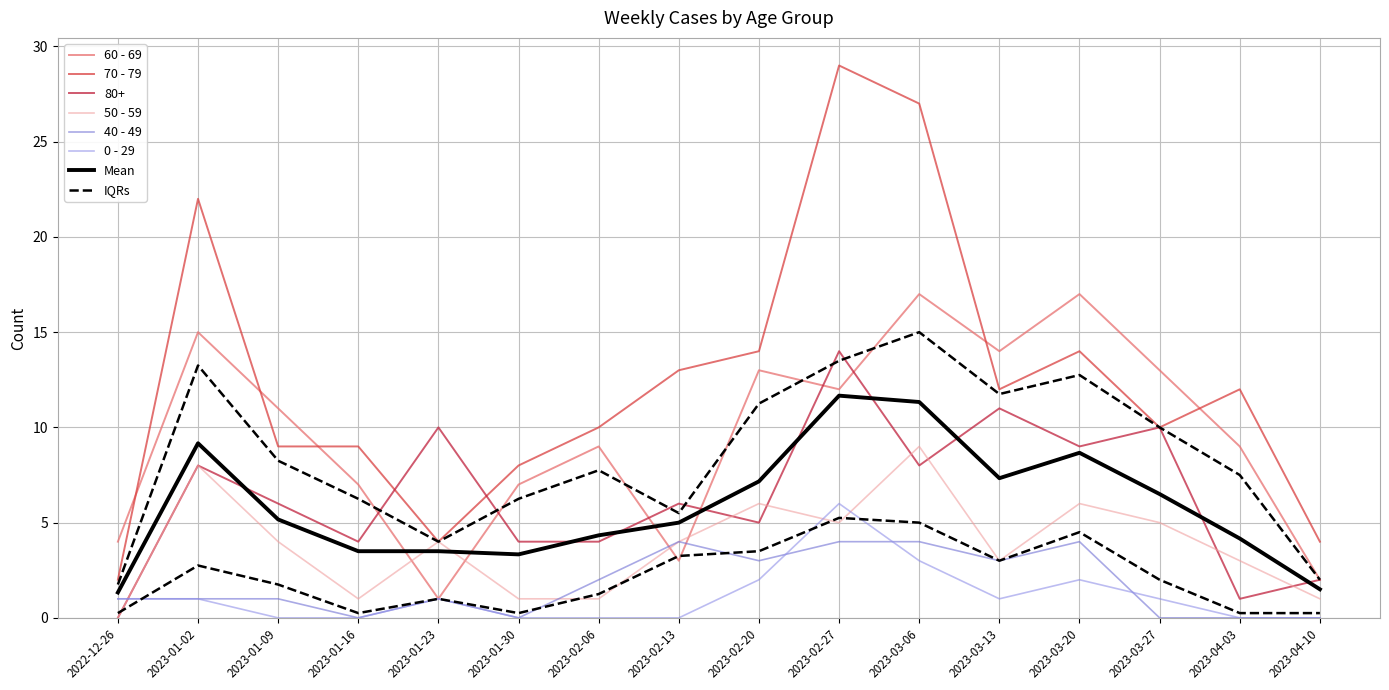

The value of 0 - 29 at 2023-03-27 is 1. True or false?

True